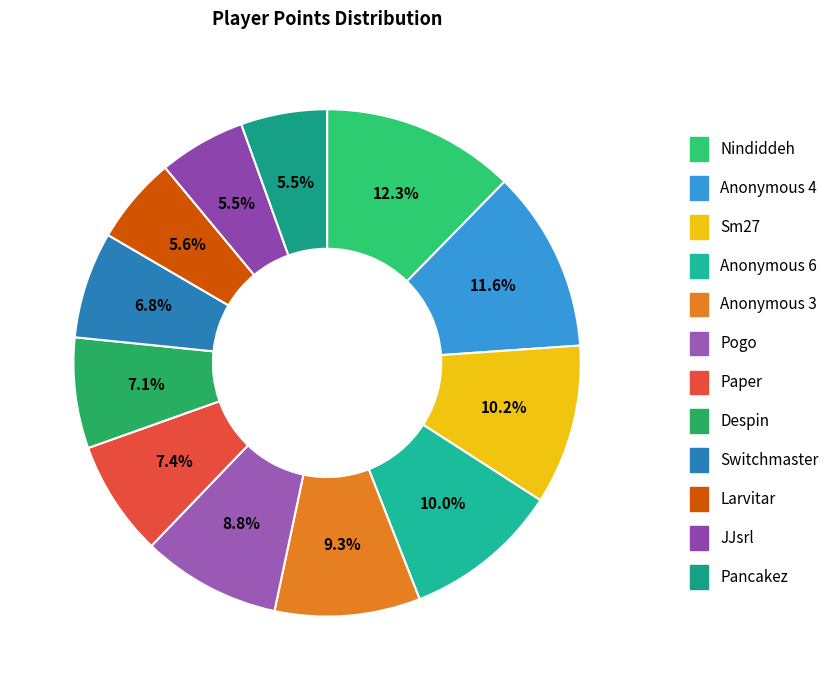

Between Anonymous 4 and Paper, which is larger?

Anonymous 4